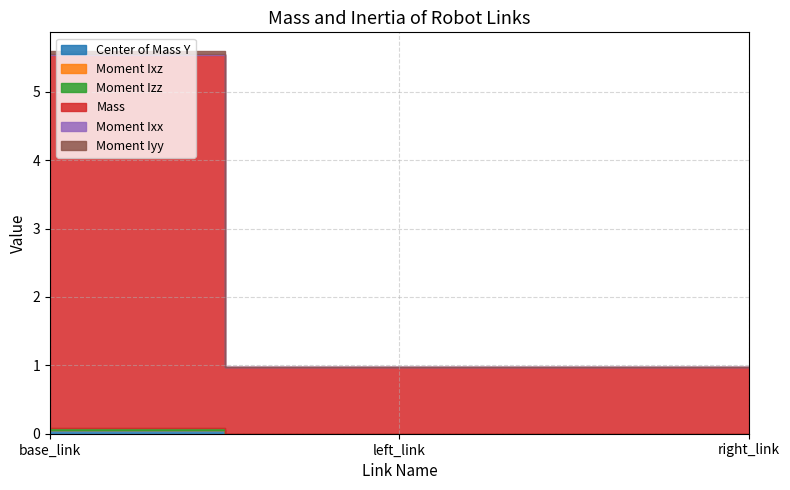

At which label does Center of Mass Y reach its minimum?

left_link